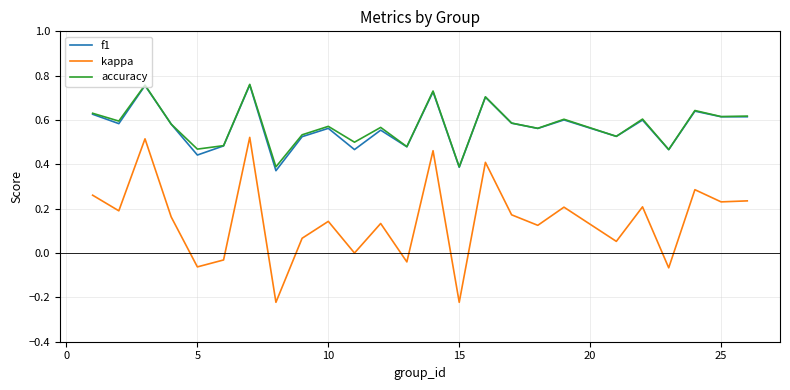

True or false: kappa and f1 cross at least once.

False